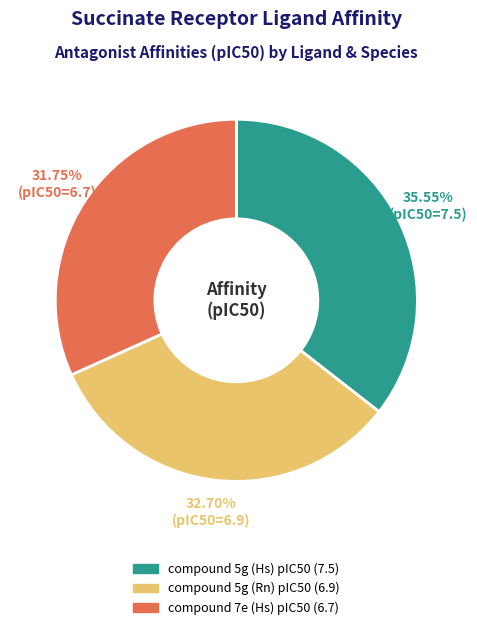

The compound 5g (Rn) pIC50 slice represents 33% of the pie. True or false?

True